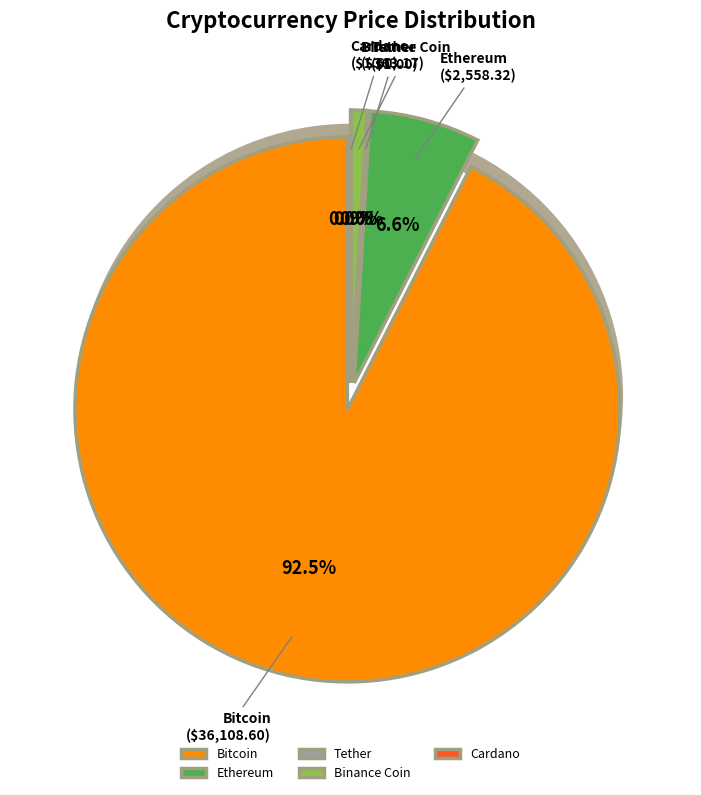

What is the change in value from Ethereum to Binance Coin?

-2195.2